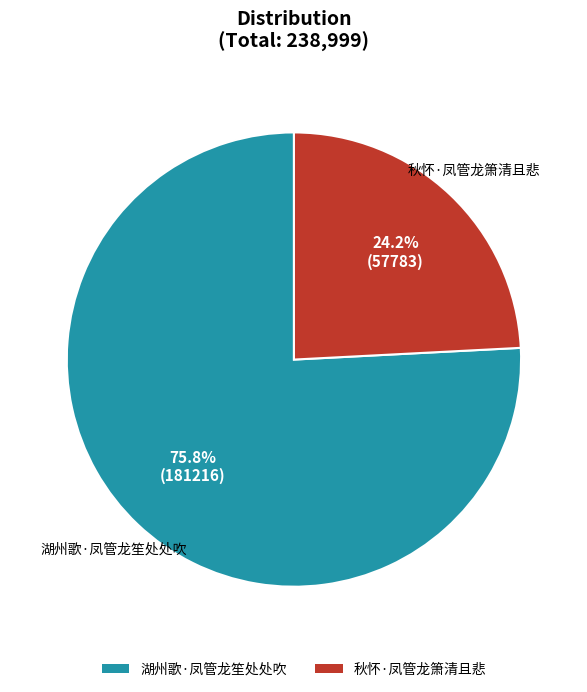

Count the number of slices in the pie.

2